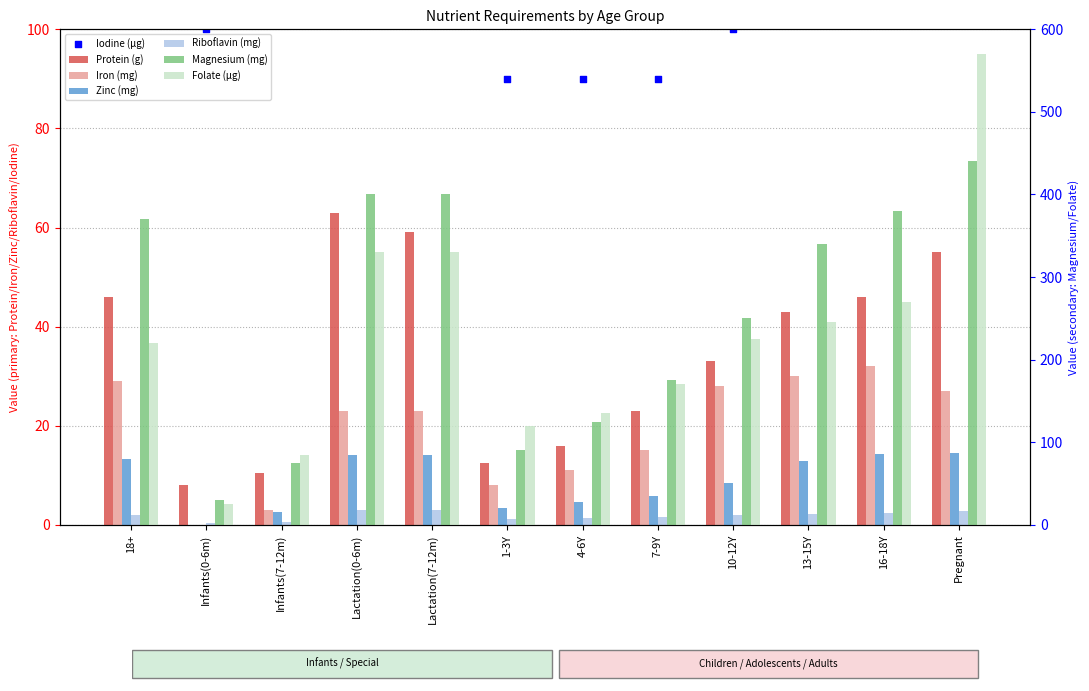

Which series has the widest spread of Y values?

Folate (µg)